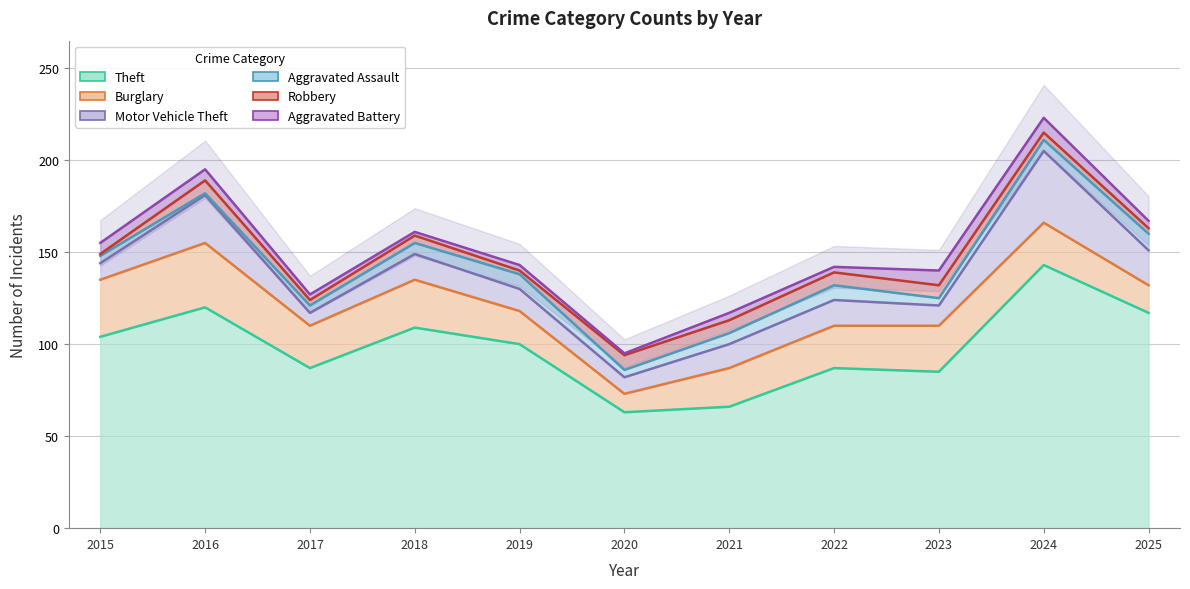

True or false: Motor Vehicle Theft and Aggravated Battery cross at least once.

False